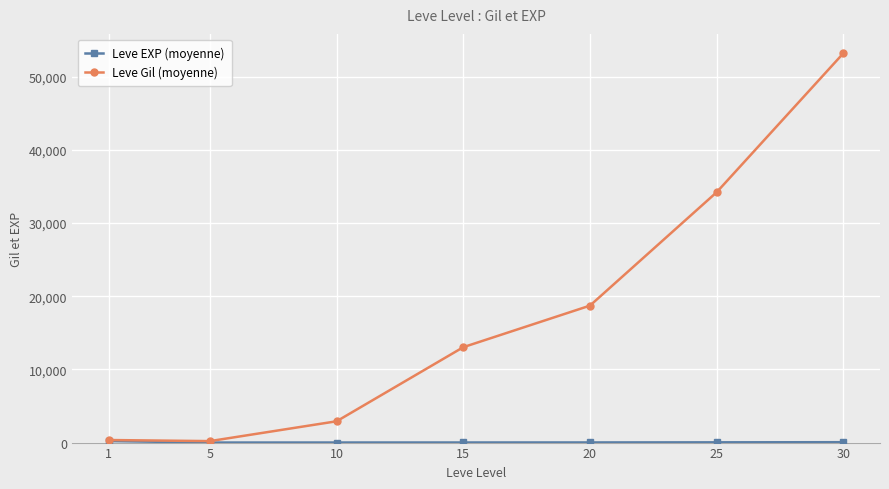

Which series has the largest total across all categories?

Leve Gil (moyenne)